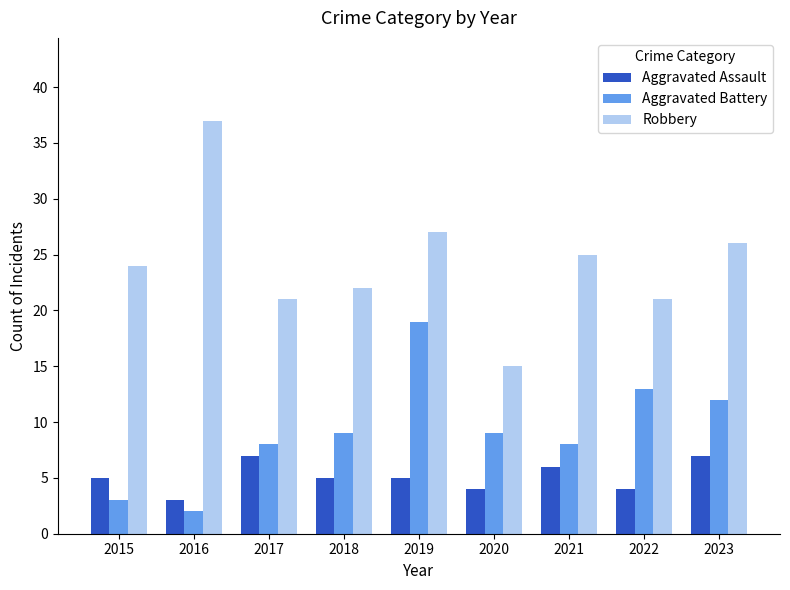

What is the difference between the Aggravated Assault values at 2018 and 2023?

2